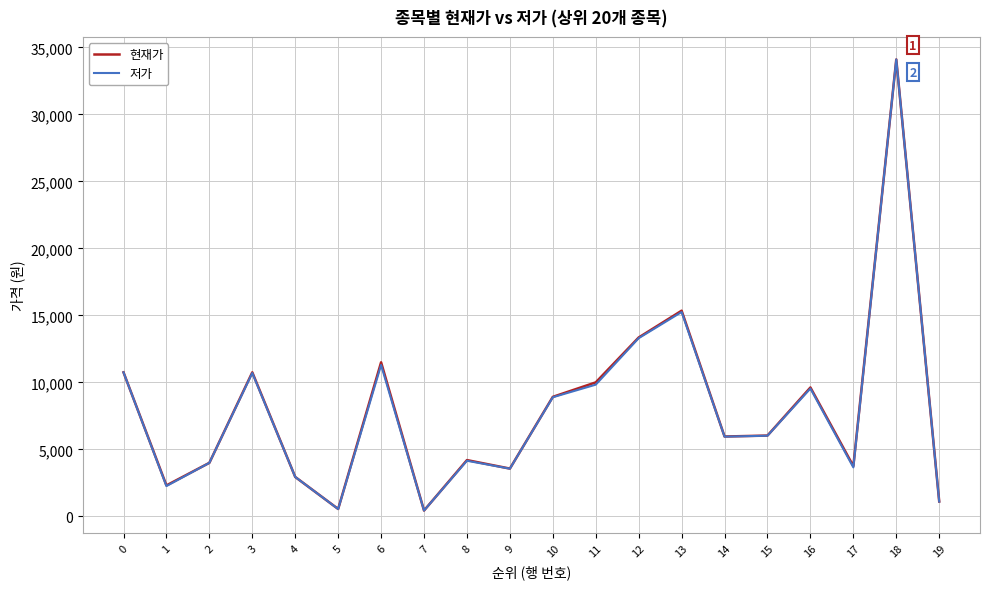

At which label is 현재가 closest to 17267?

13